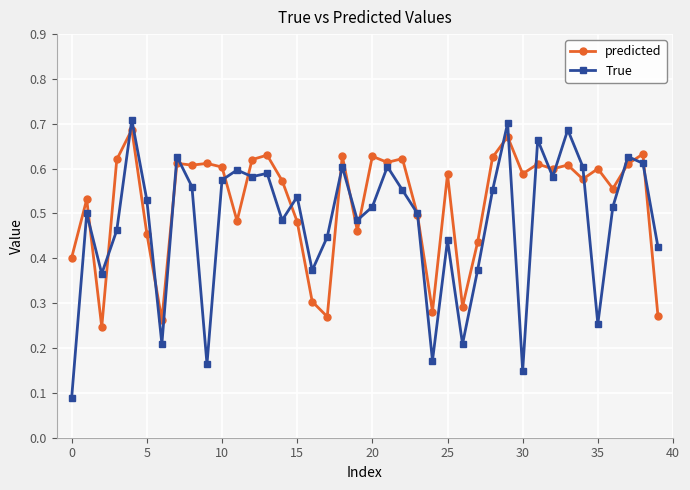

True or false: True has more than 2 interior local peaks.

True